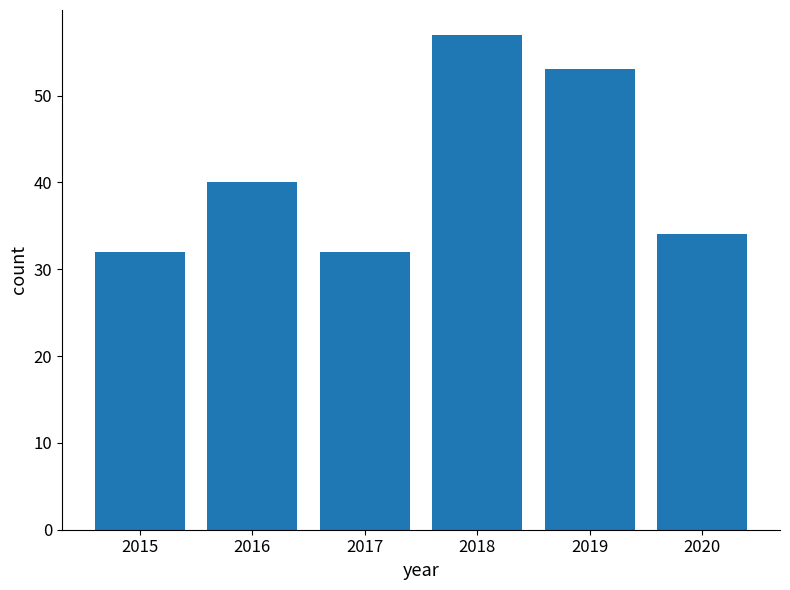

True or false: the data shows 57 at 2015.

False